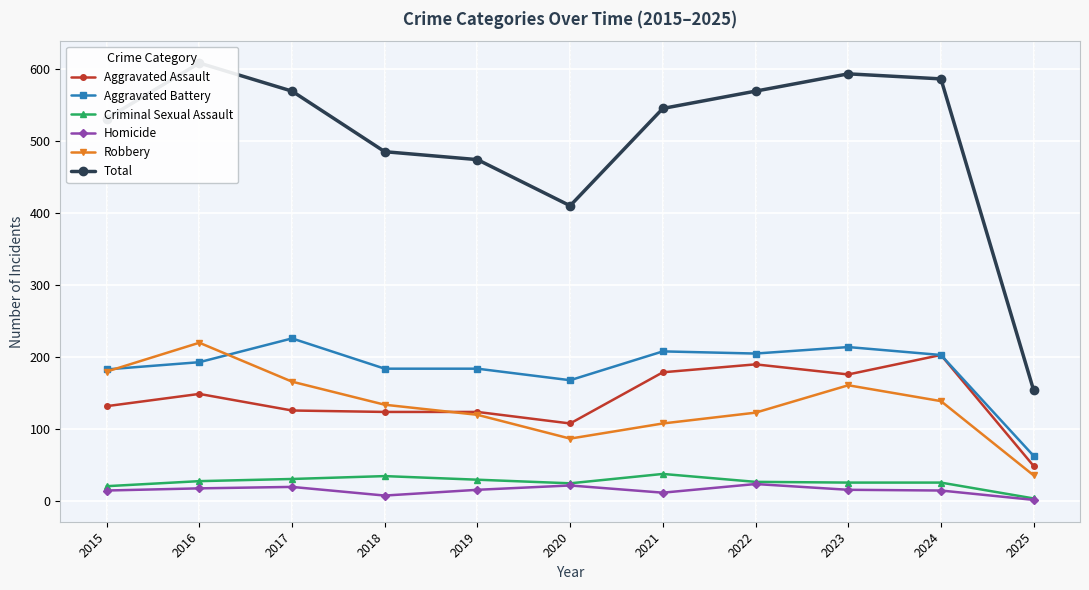

What is the difference between the Total values at 2023 and 2022?

24